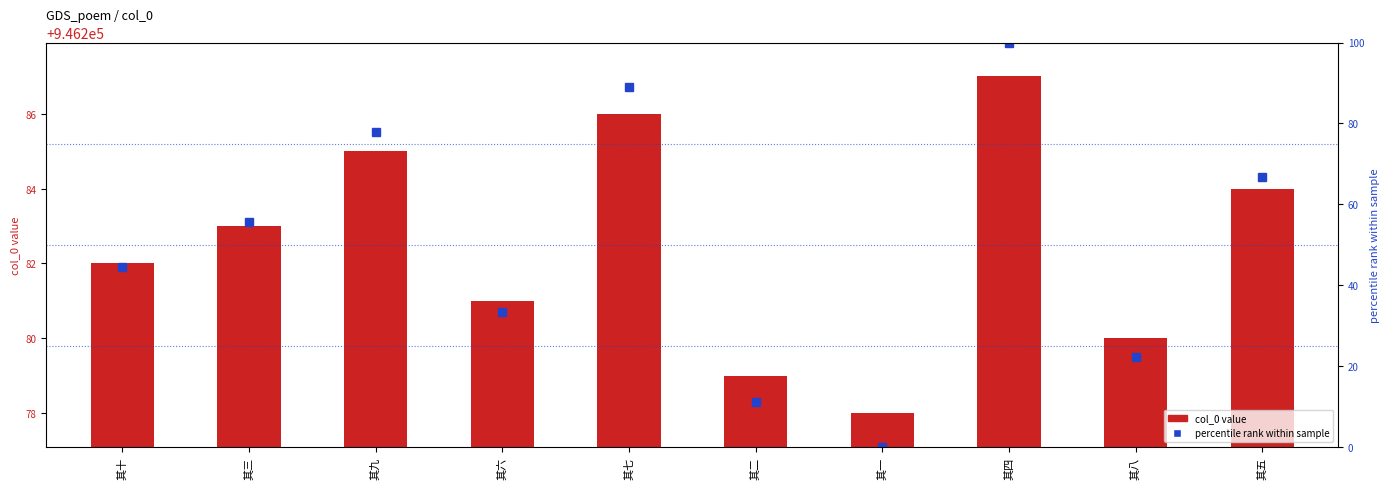

Read the percentile rank within sample value at 其六.

33.3